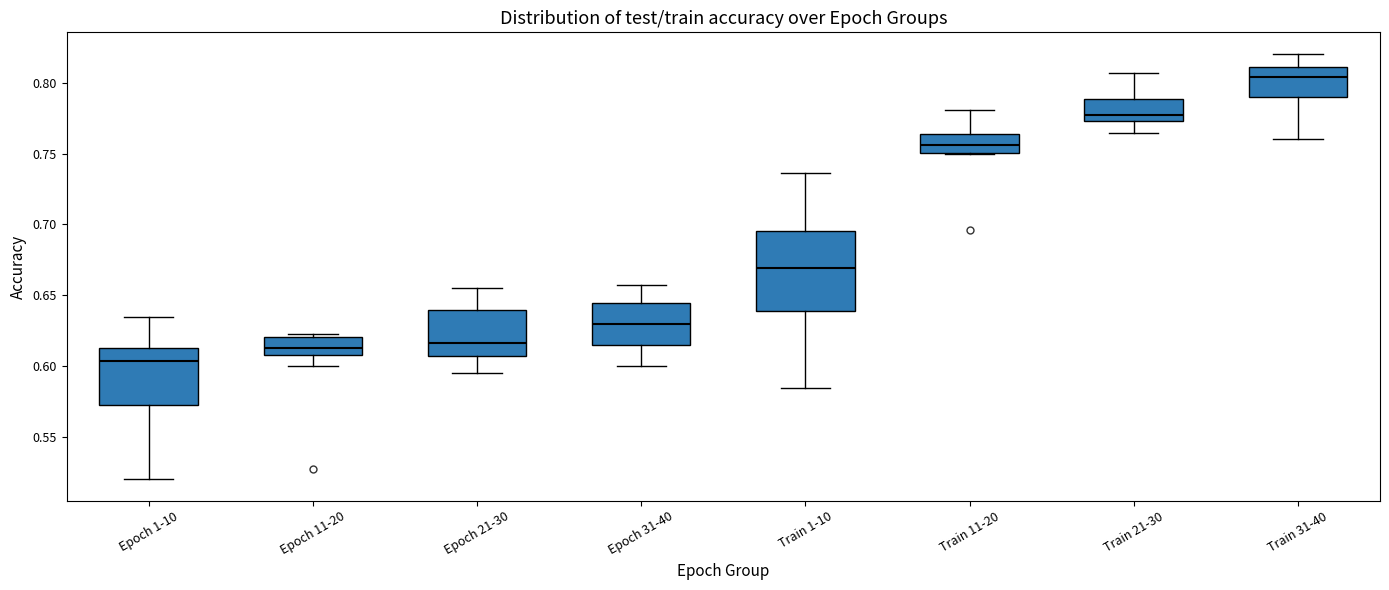

Which box is the tallest, from its lower edge to its upper edge?

Train 1-10